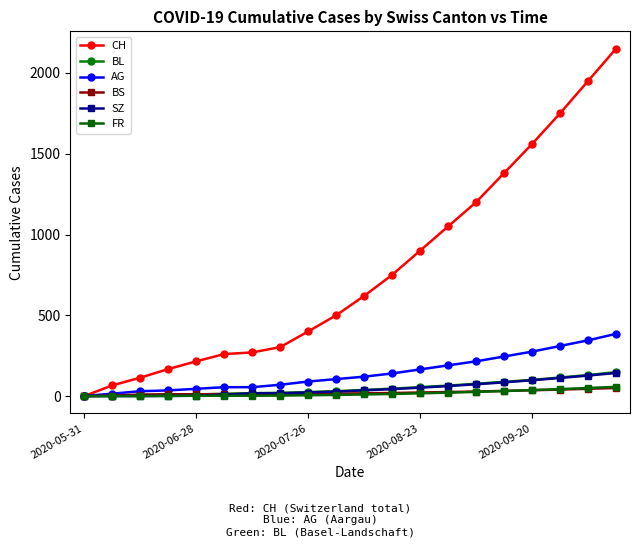

What are all the series names shown in the legend?

CH, BL, AG, BS, SZ, FR